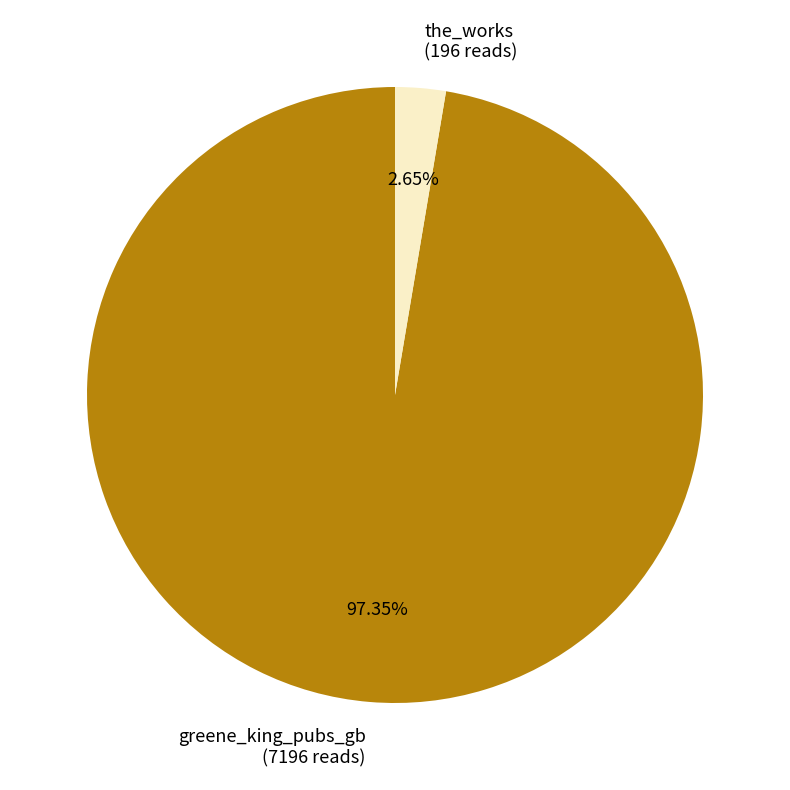

How much of the chart is everything except the_works?

97.3%